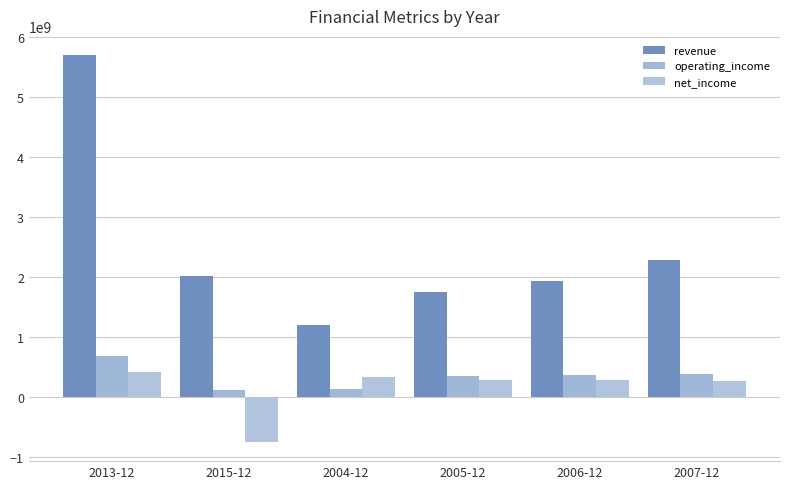

What is the label of the 1st bar from the right?

2007-12